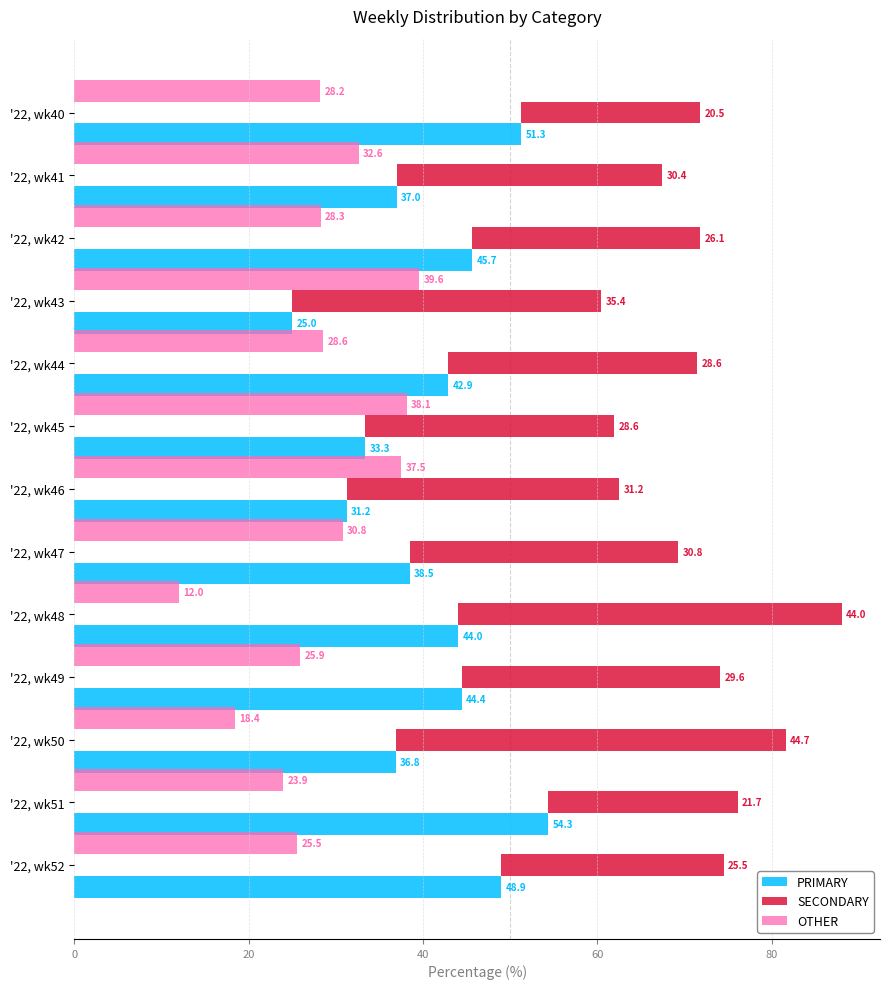

What is the approximate value of OTHER at '22, wk46?

37.5